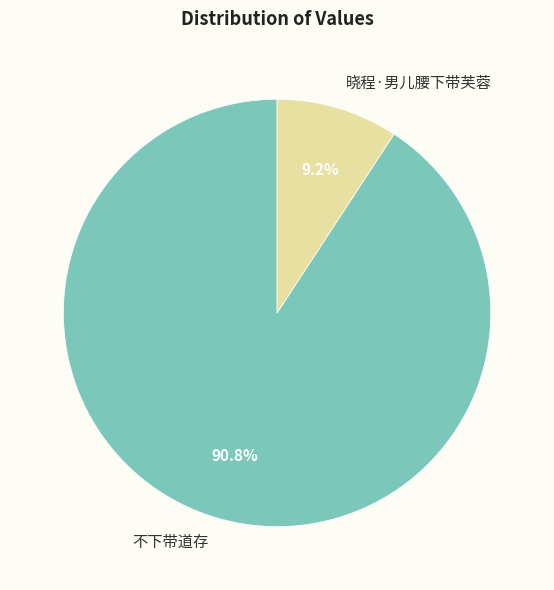

What is the smallest slice in the pie chart?

晓程·男儿腰下带芙蓉